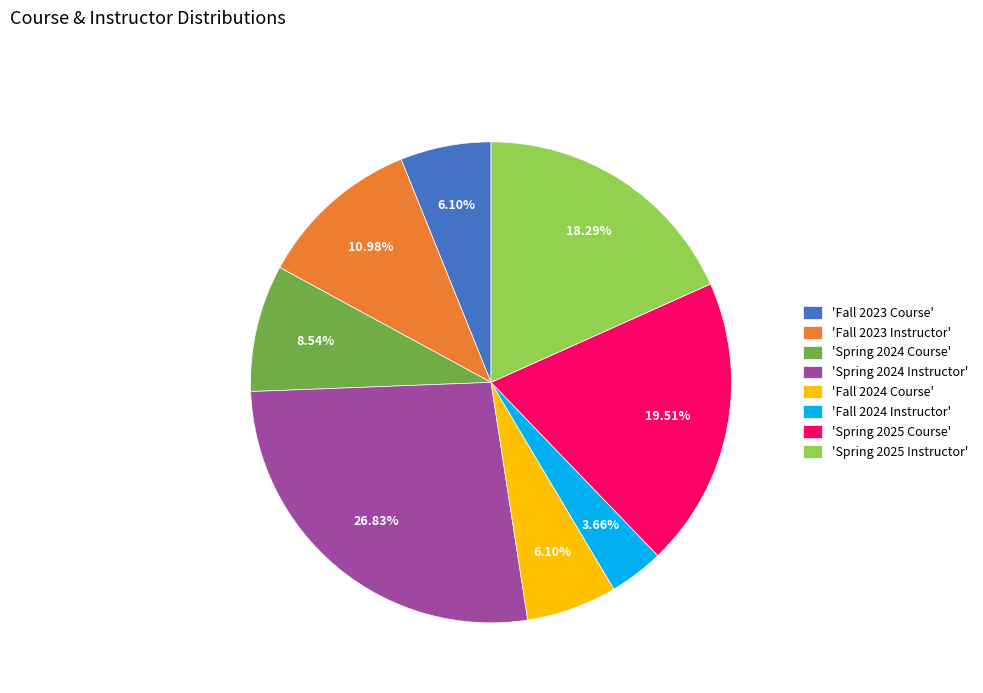

Which category has the smallest portion of the pie?

'Fall 2024 Instructor'